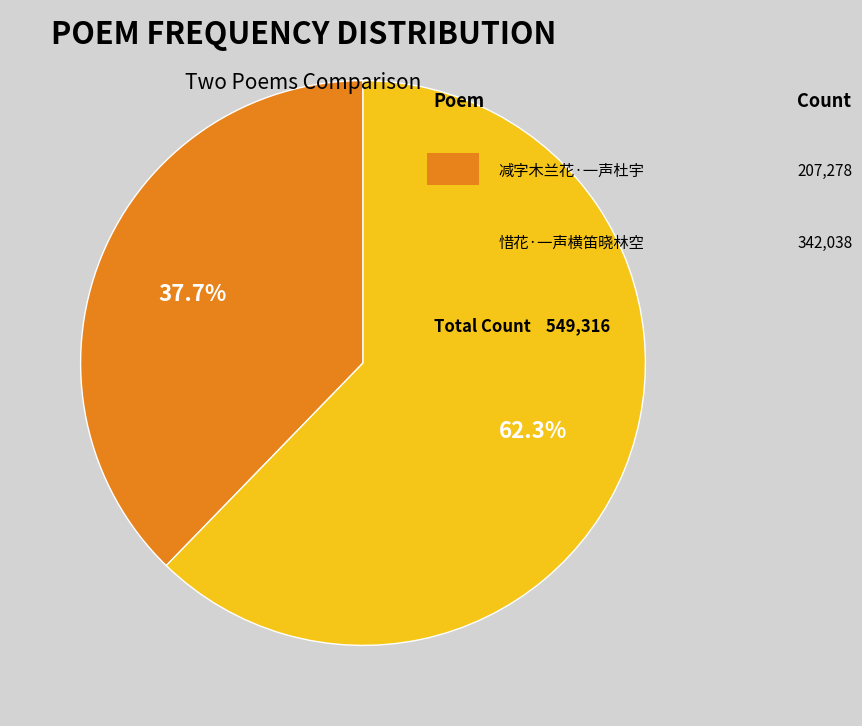

Does any single category account for the majority?

Yes